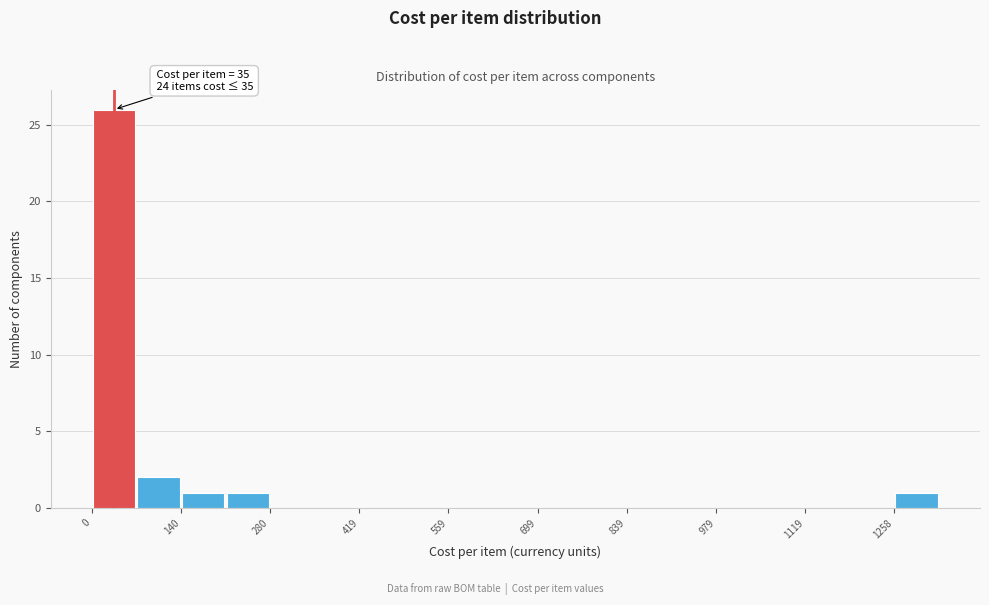

Around what value on the x-axis is the tallest bar? Give the approximate position of its centre, as read against the axis.

40